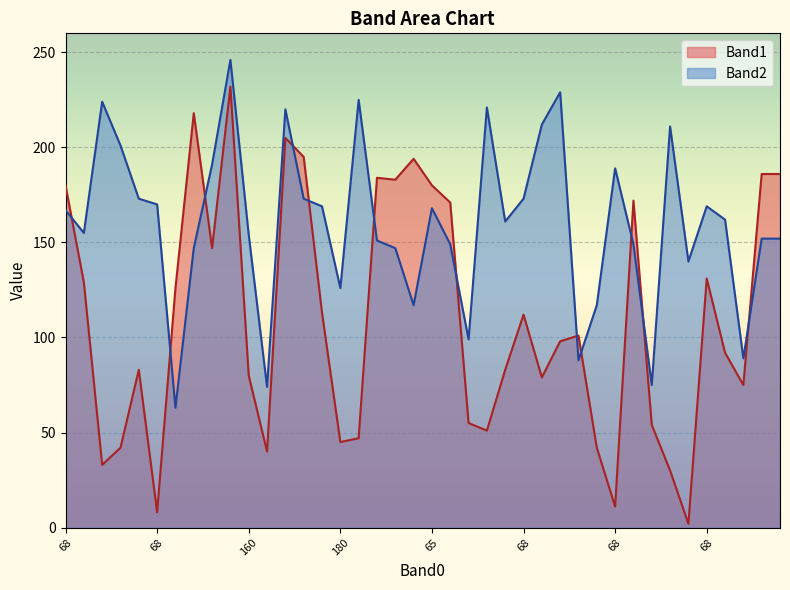

The value of Band2 at 8 is 42. True or false?

False